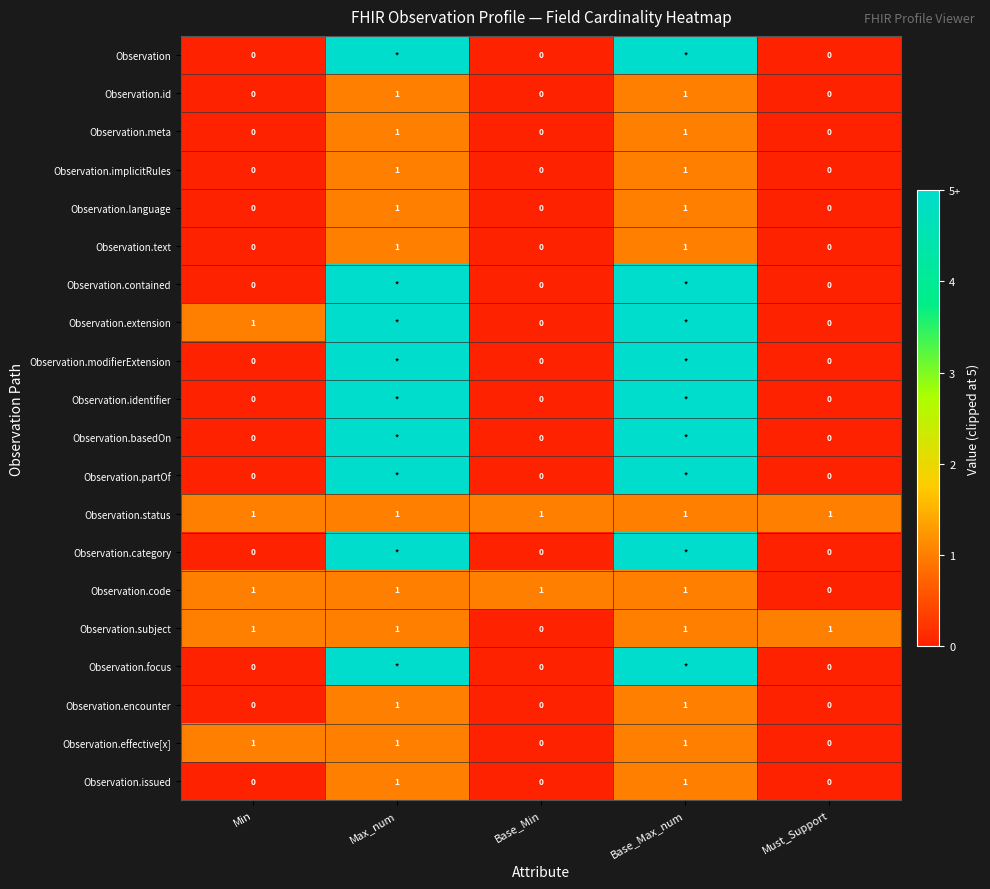

Which category has the lowest value across all series?

Min